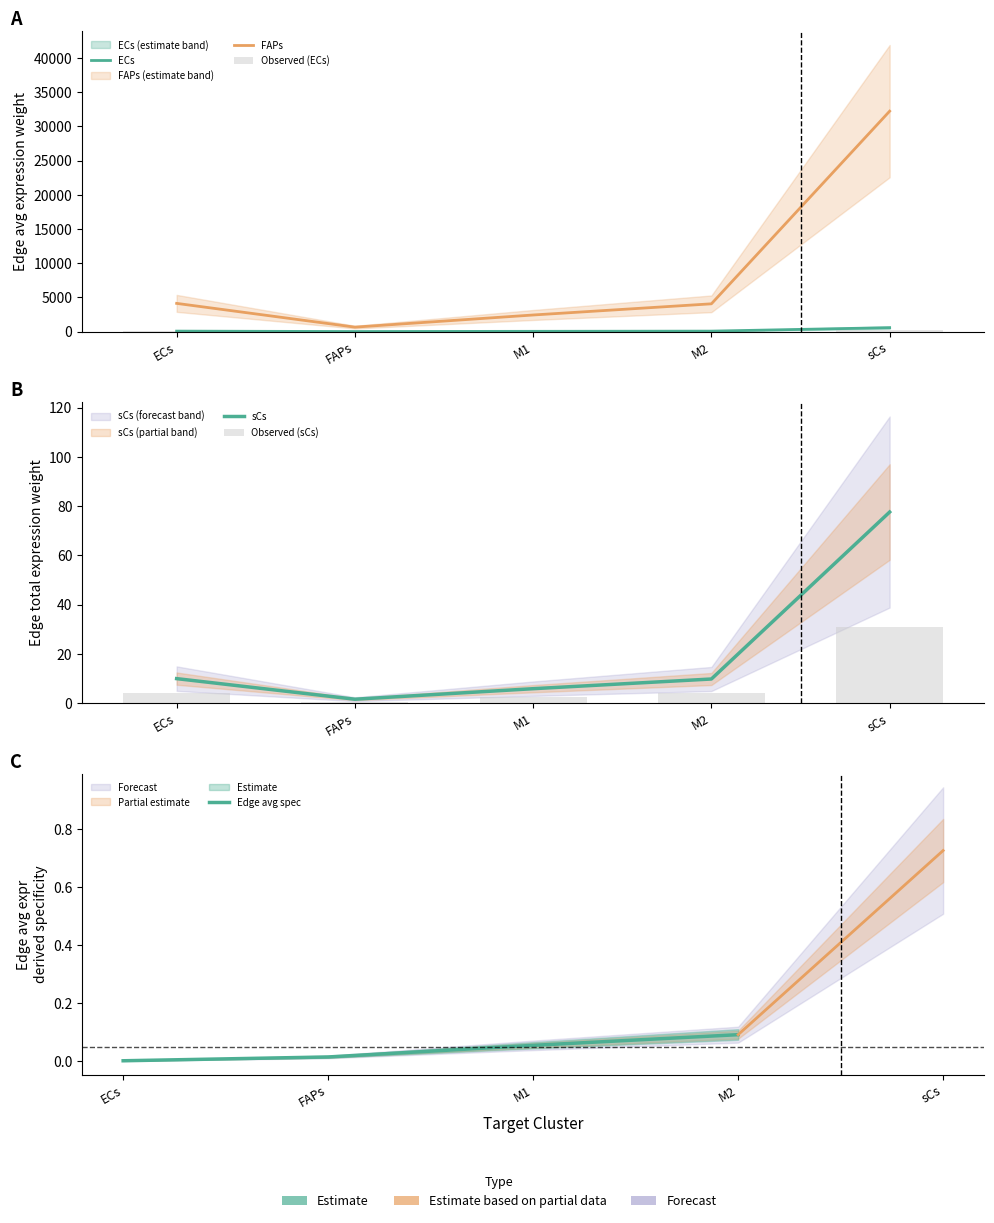

How many data points in Edge average expression weight are less than 72?

2